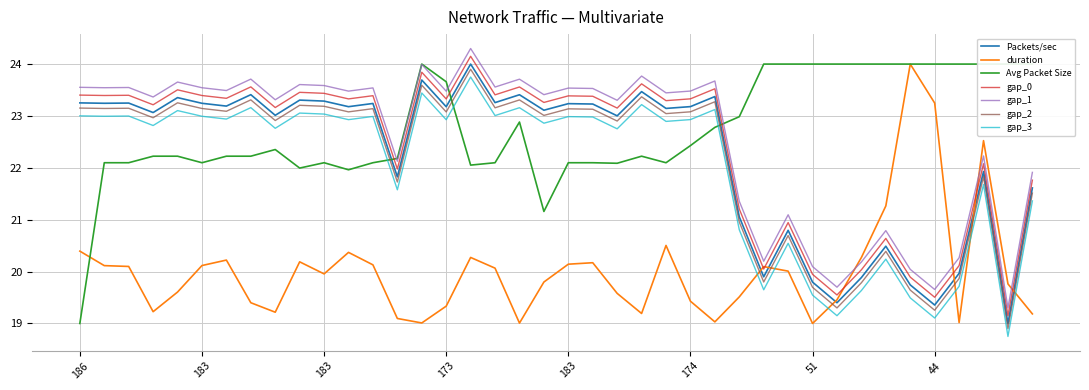

At which label is duration closest to 21?

33